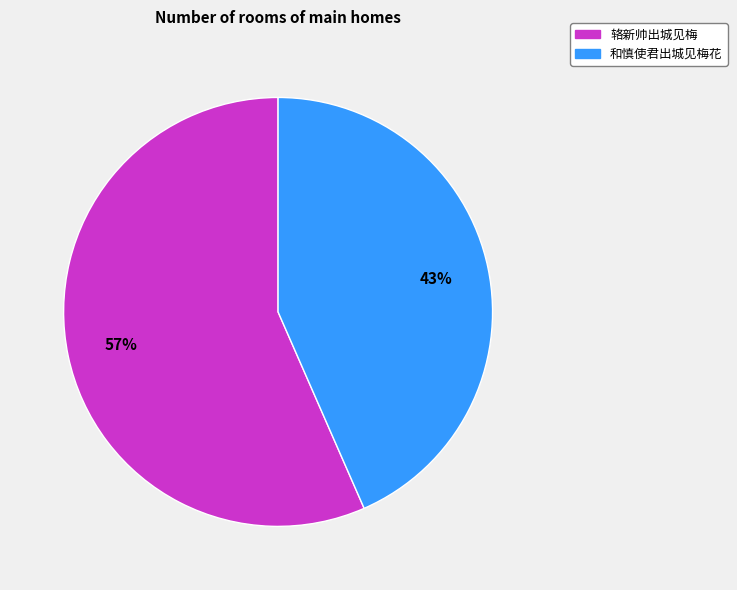

To the nearest percent, what is the average slice percentage?

50%